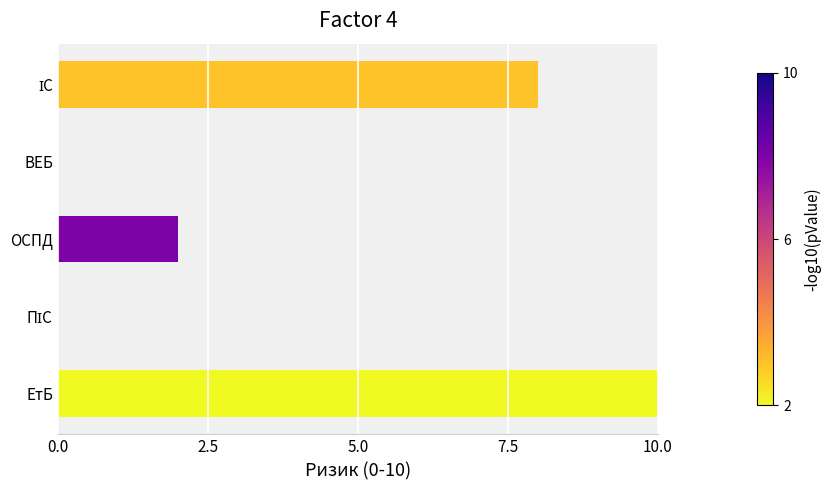

What is the sum of all values?

20